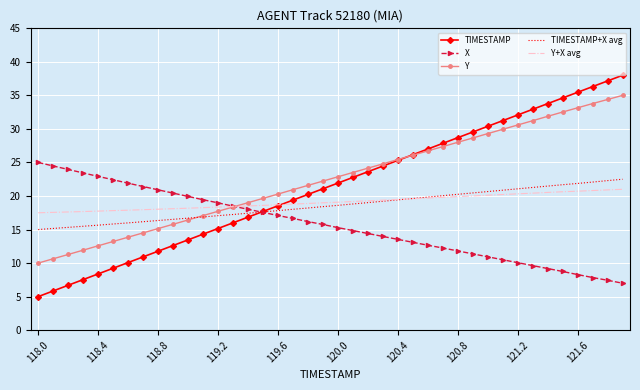

What is the difference between the maximum and minimum values in the TIMESTAMP+X avg series?

7.5